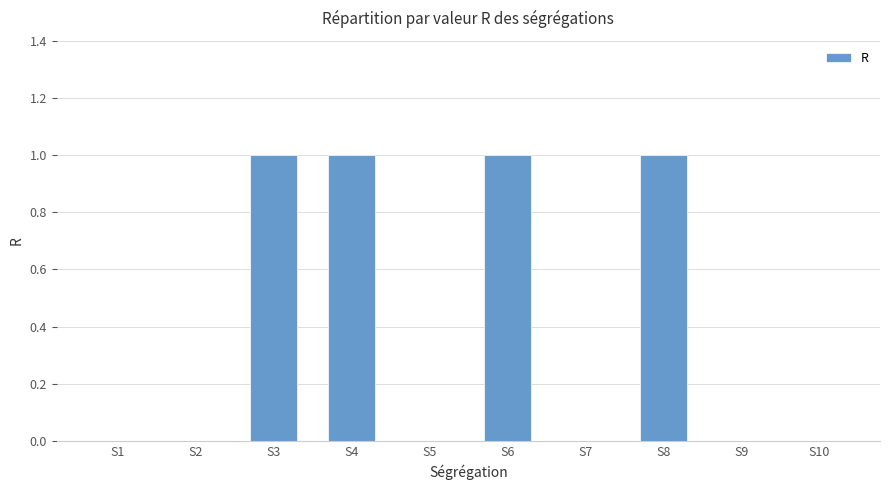

The chart shows a value of 1 at S8. True or false?

True